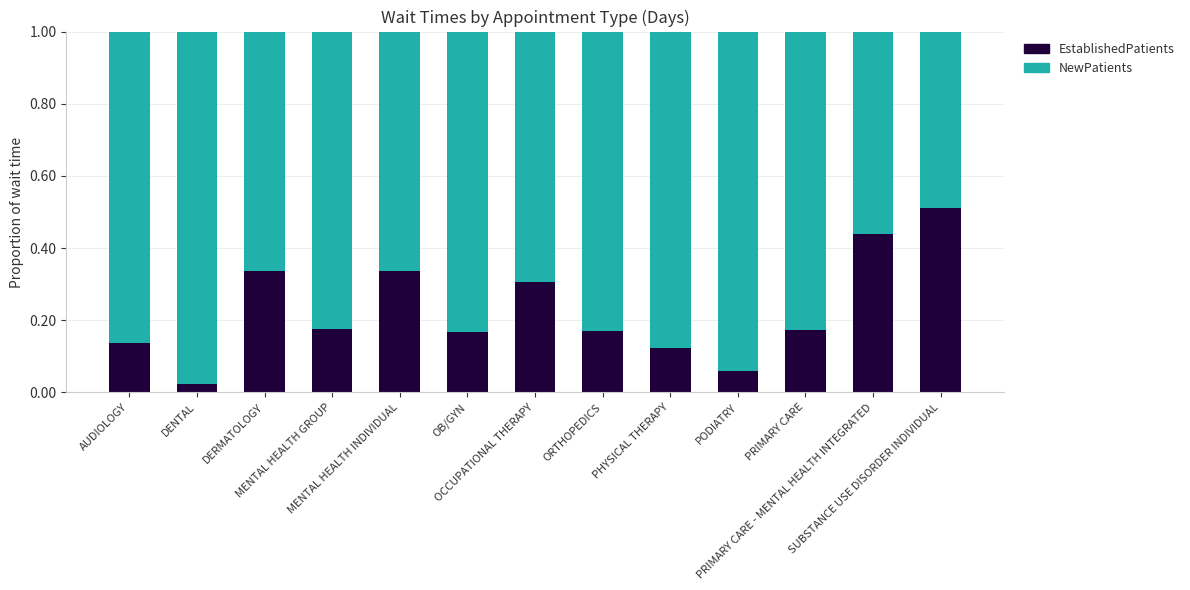

How many bars are there in total?

13